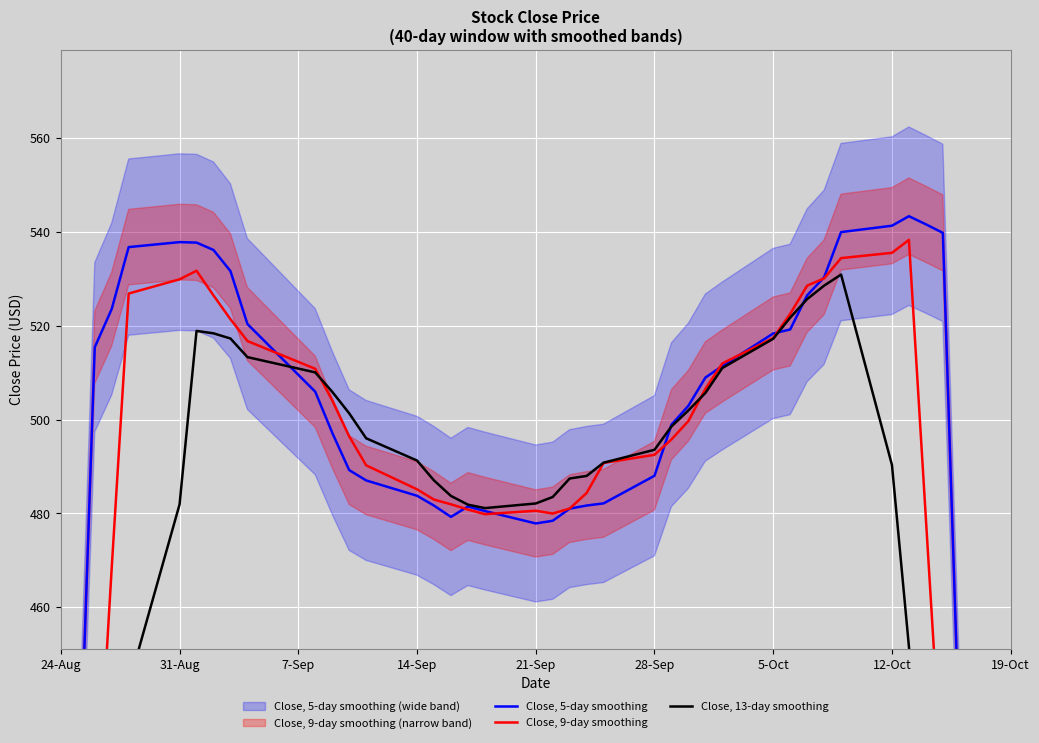

List the series in order of their overall mean, lowest first.

Close, 13-day smoothing, Close, 9-day smoothing, Close, 5-day smoothing